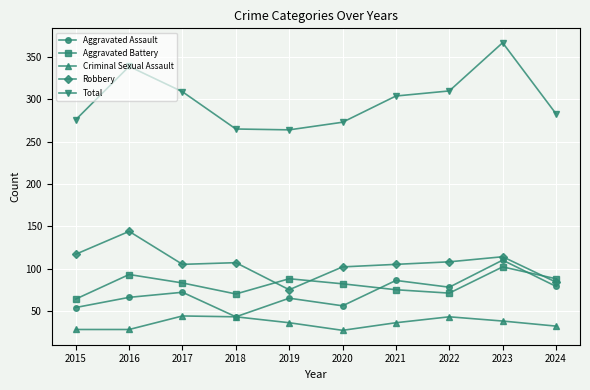

Which series has the widest spread of values?

Total